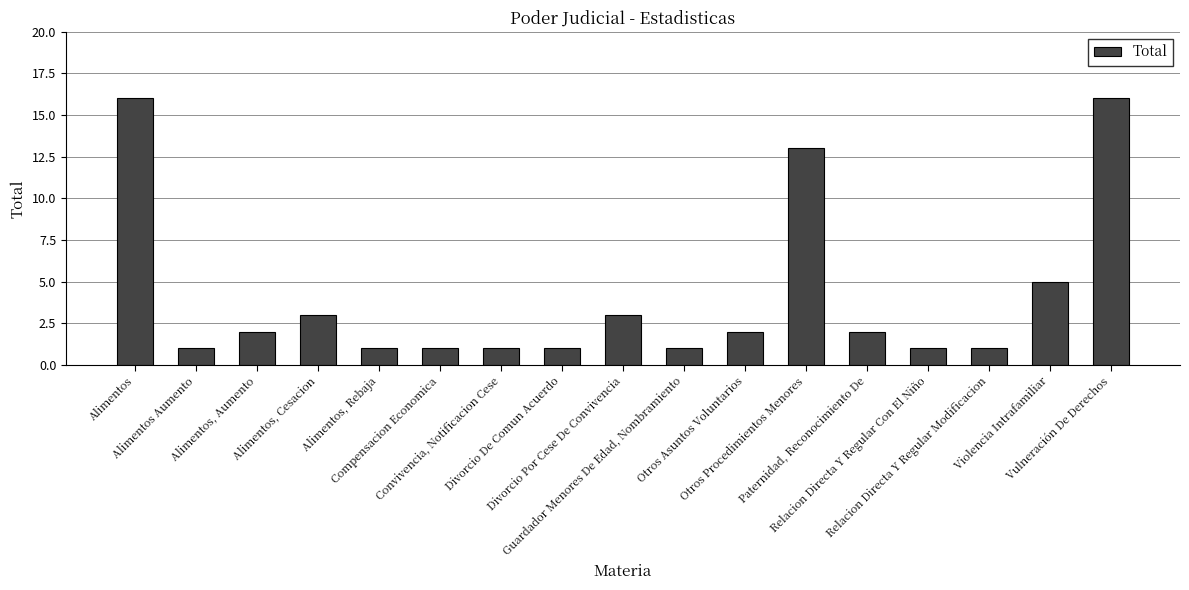

Reading right to left, transcribe all the data shown in this chart.

Vulneración De Derechos=16	Violencia Intrafamiliar=5	Relacion Directa Y Regular Modificacion=1	Relacion Directa Y Regular Con El Niño=1	Paternidad, Reconocimiento De=2	Otros Procedimientos Menores=13	Otros Asuntos Voluntarios=2	Guardador Menores De Edad, Nombramiento=1	Divorcio Por Cese De Convivencia=3	Divorcio De Comun Acuerdo=1	Convivencia, Notificacion Cese=1	Compensacion Economica=1	Alimentos, Rebaja=1	Alimentos, Cesacion=3	Alimentos, Aumento=2	Alimentos Aumento=1	Alimentos=16